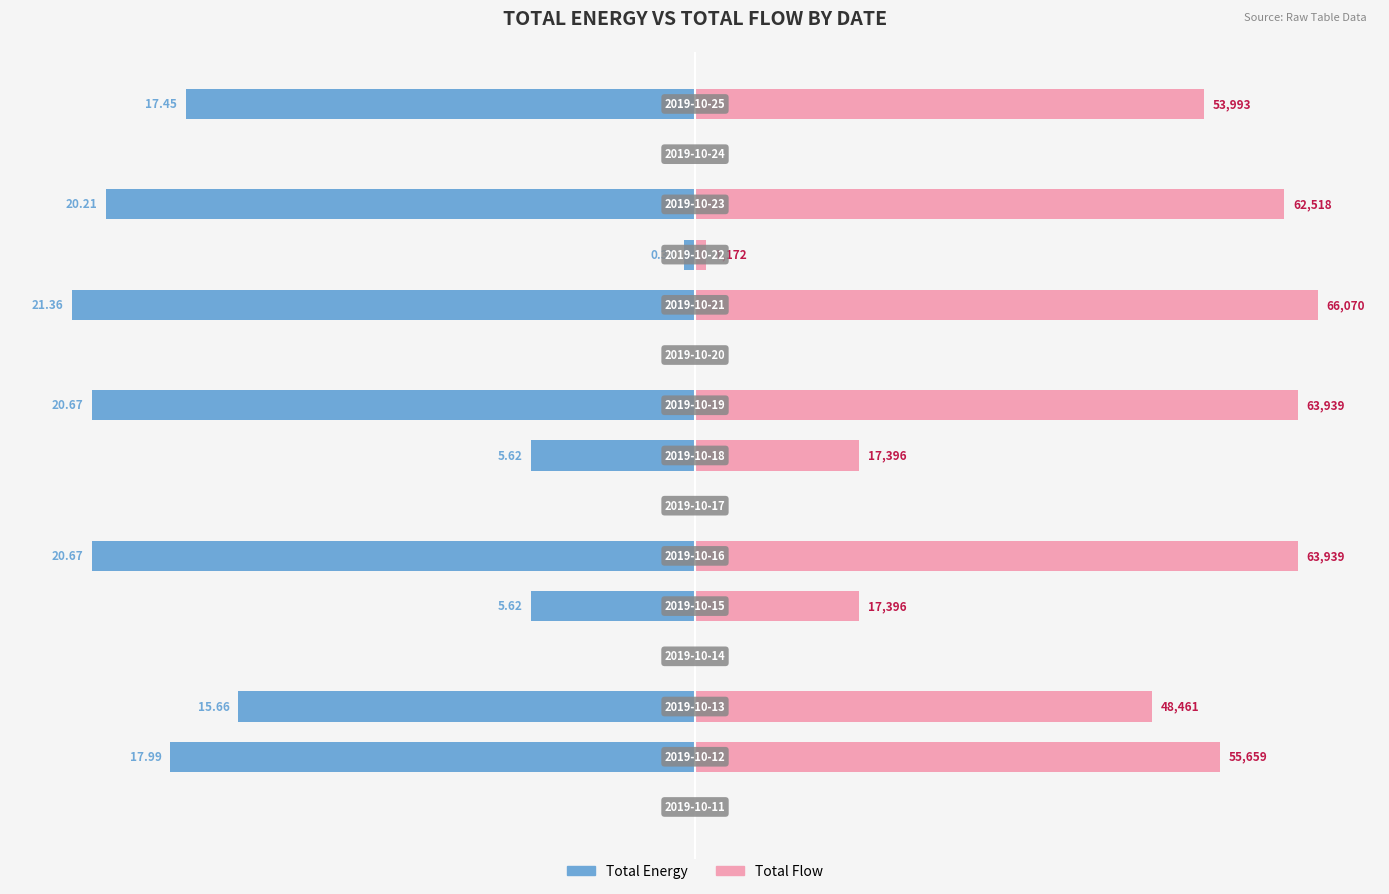

Is it true that Total Flow equals 14.3 at 20?

False